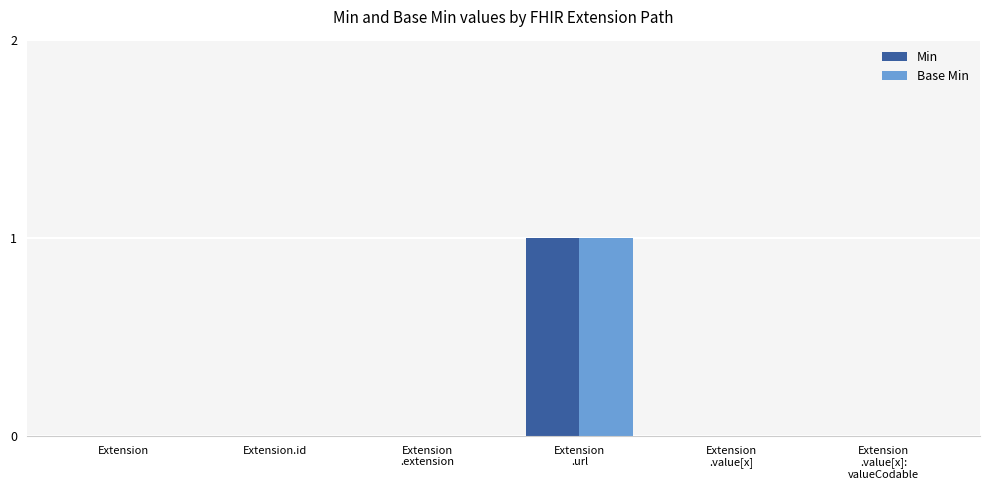

How many groups of bars are there?

6